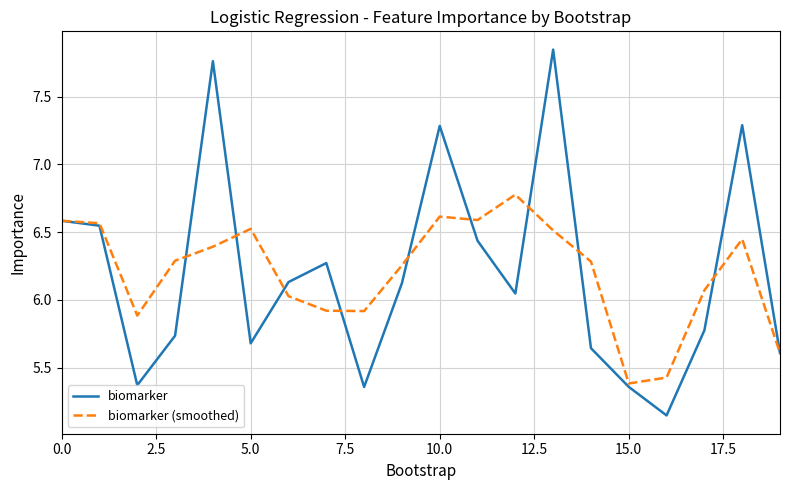

Which series has the widest spread of values?

biomarker